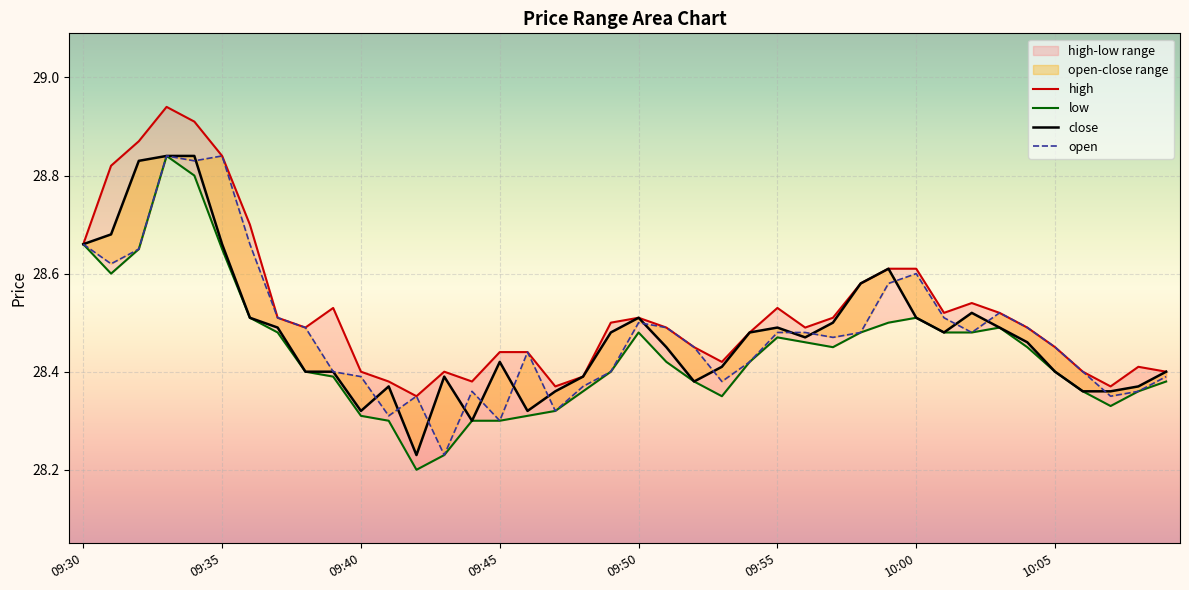

What position from the right is 09:46?

24